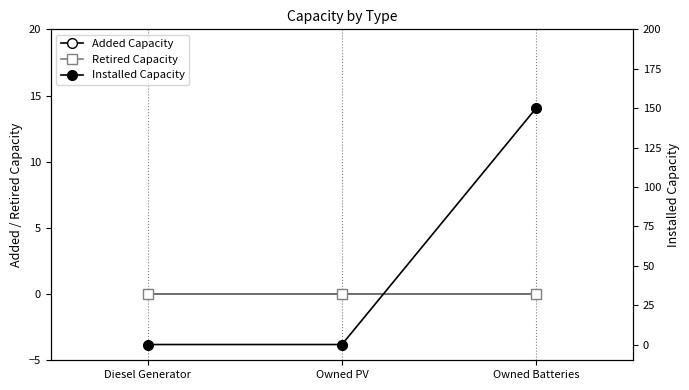

The value of Installed Capacity at Owned PV is 0. True or false?

True